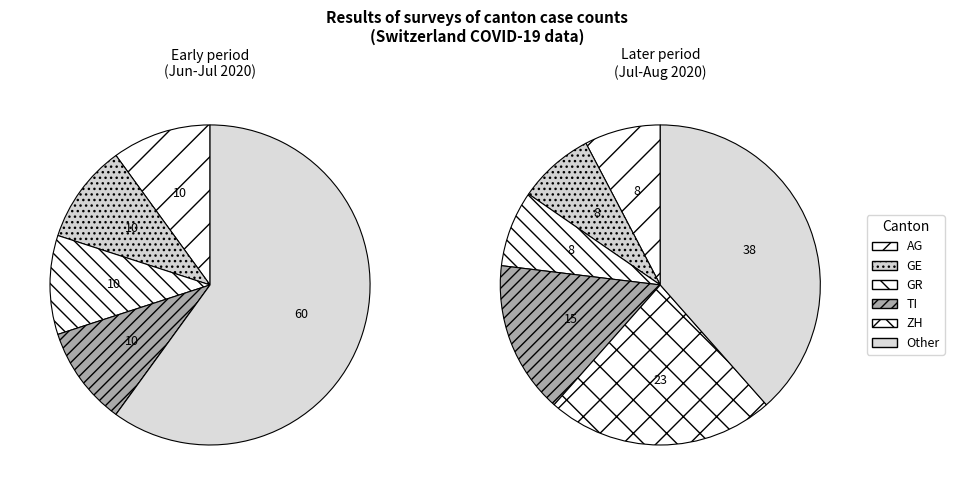

Do 13 and 2 together represent more than half of the pie?

No